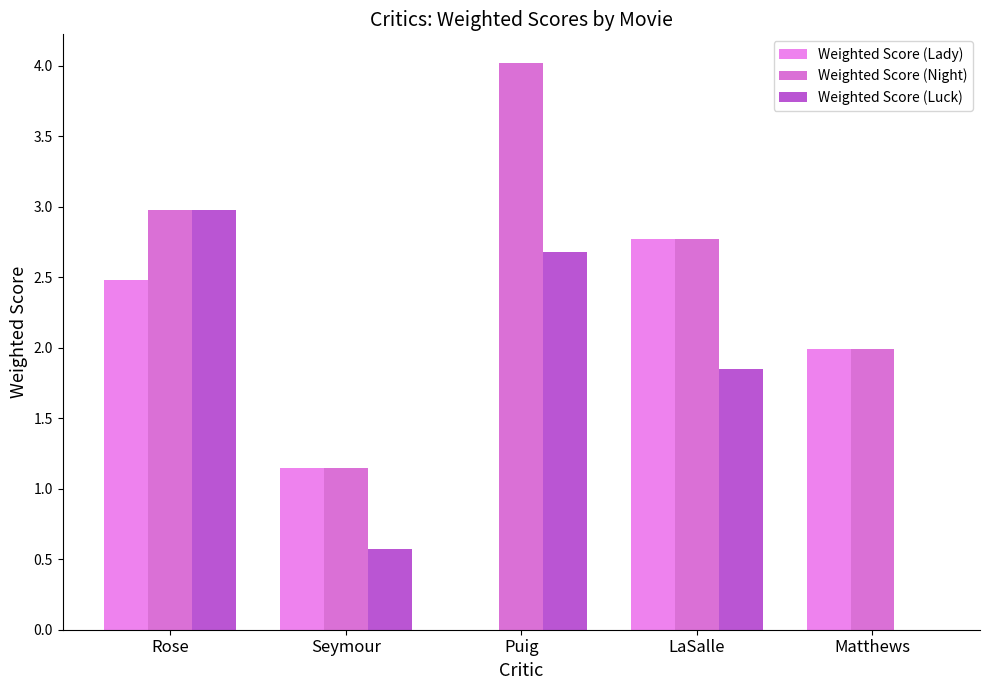

Is the value of Weighted Score (Lady) at Rose greater than the value of Weighted Score (Luck) at Puig?

No